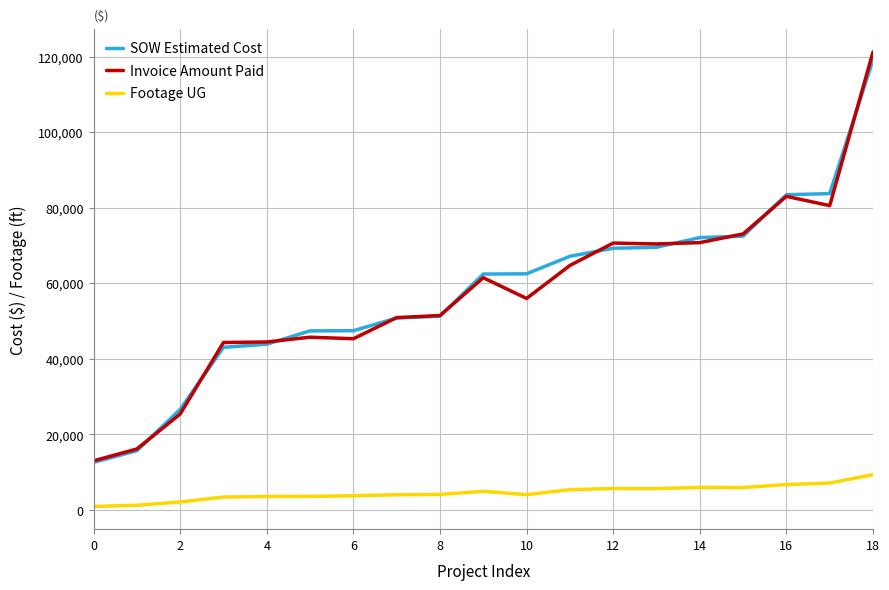

True or false: Footage UG and SOW Estimated Cost intersect in this chart.

False